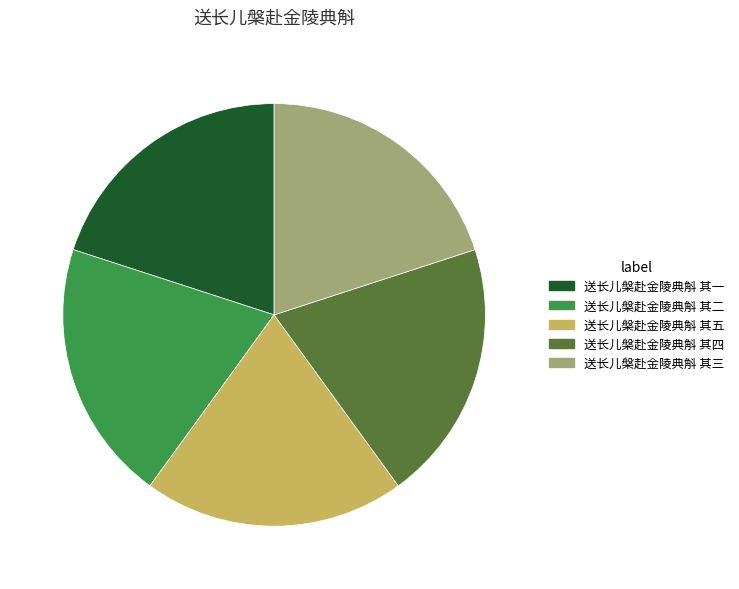

Does any single category account for the majority?

No